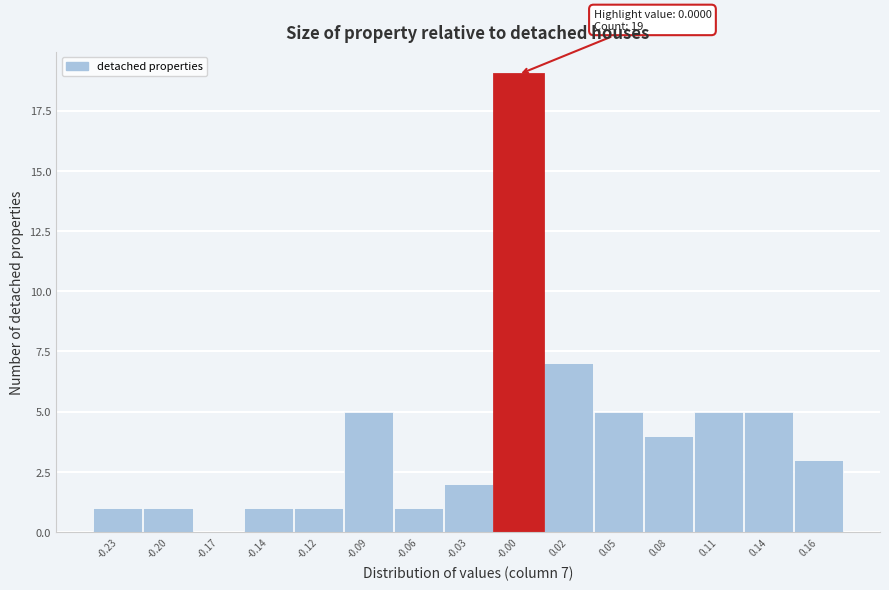

Reading left to right, what are all the values shown in this chart?

-0.23=1	-0.20=1	-0.17=0	-0.14=1	-0.12=1	-0.09=5	-0.06=1	-0.03=2	-0.00=19	0.02=7	0.05=5	0.08=4	0.11=5	0.14=5	0.16=3